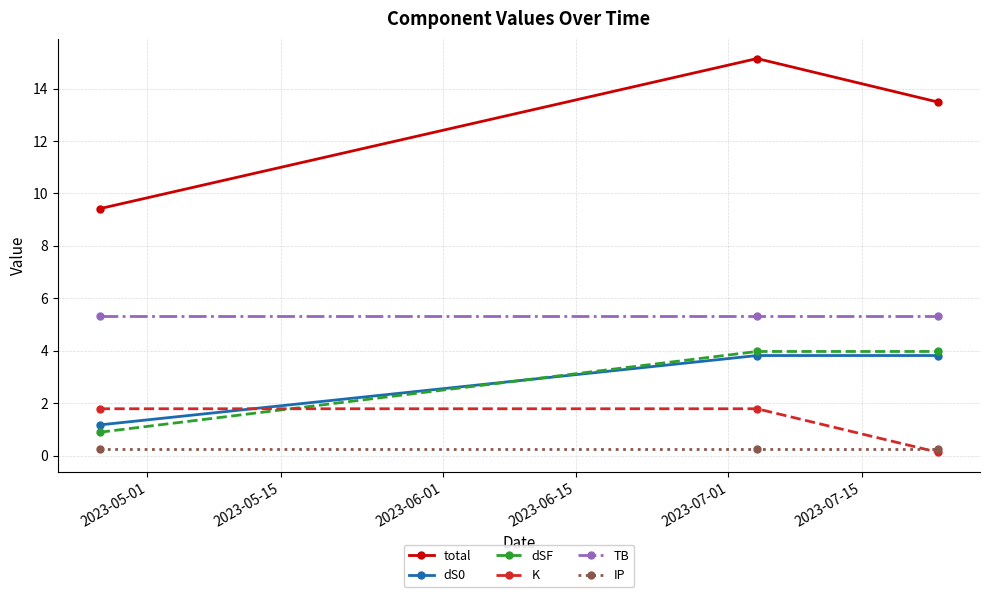

How many categories are shown in the chart?

3